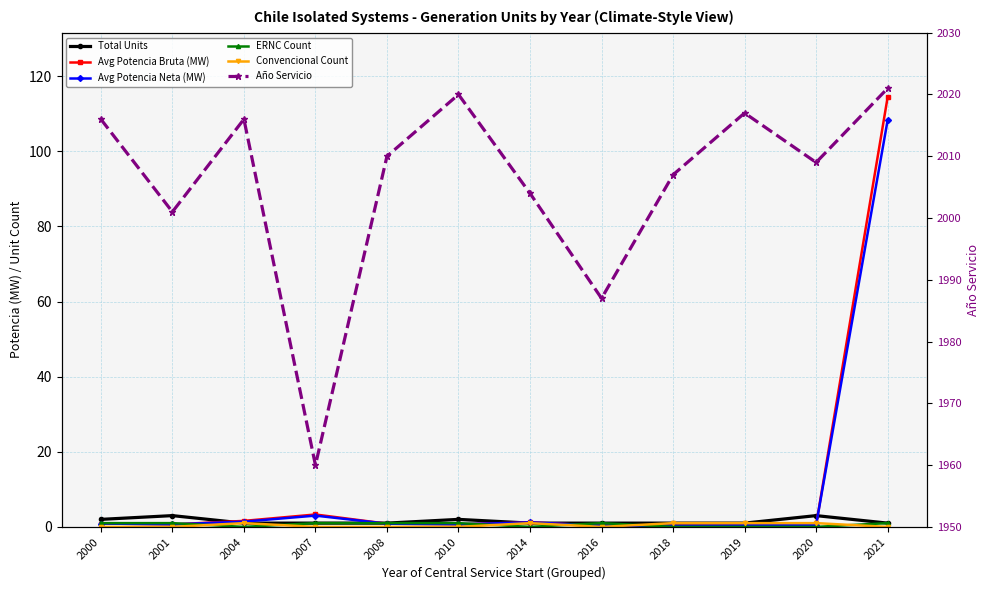

What is the average value of the ERNC Count series?

0.6